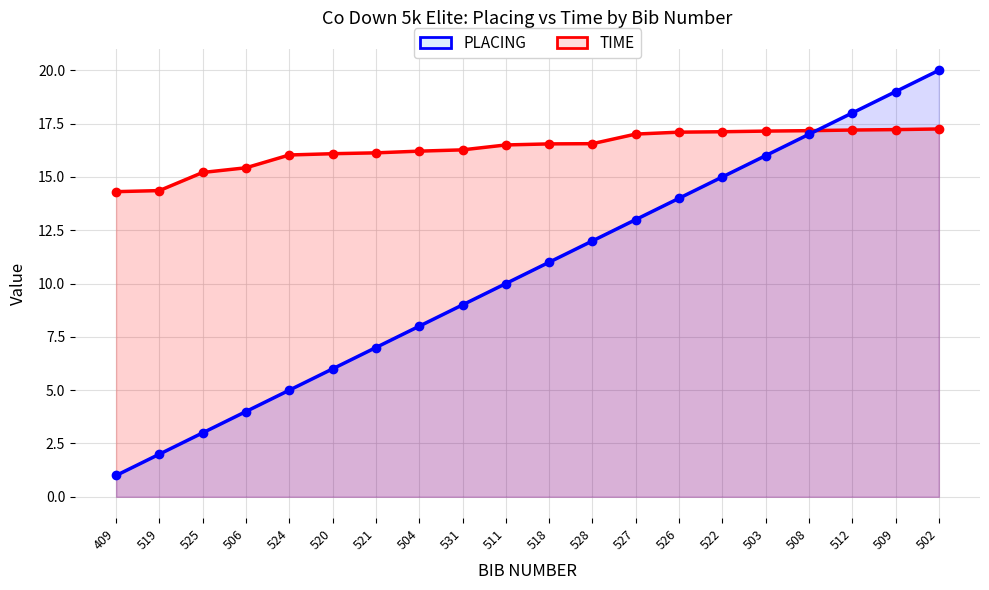

True or false: PLACING and TIME intersect in this chart.

True